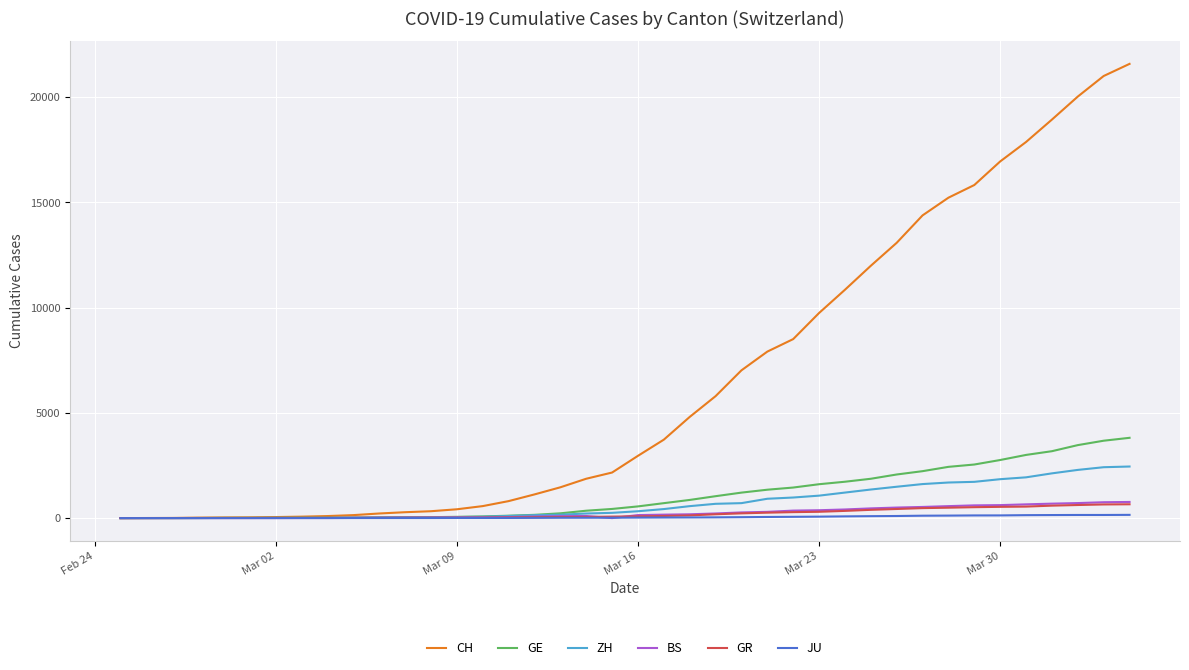

What is the sum of all ZH values?

29009